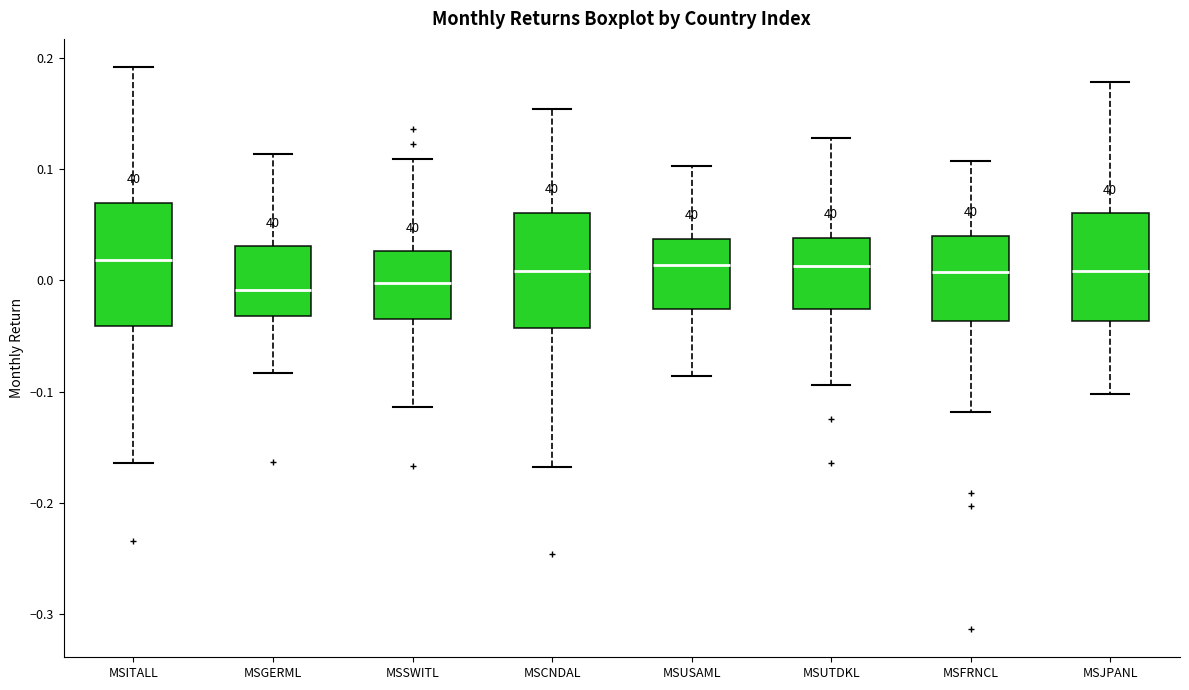

Reading left to right, transcribe this box plot: for each box, give where its median line is, the range the box spans, and where its two whiskers end, as read against the y-axis. The values are not printed on the chart, so give them approximately, as read against the axis.

MSITALL: median 0.02, box -0.04 to 0.07, whiskers -0.16 to 0.19
MSGERML: median -0.01, box -0.03 to 0.03, whiskers -0.08 to 0.11
MSSWITL: median 0.00, box -0.03 to 0.03, whiskers -0.11 to 0.11
MSCNDAL: median 0.01, box -0.04 to 0.06, whiskers -0.17 to 0.15
MSUSAML: median 0.01, box -0.03 to 0.04, whiskers -0.09 to 0.10
MSUTDKL: median 0.01, box -0.03 to 0.04, whiskers -0.09 to 0.13
MSFRNCL: median 0.01, box -0.04 to 0.04, whiskers -0.12 to 0.11
MSJPANL: median 0.01, box -0.04 to 0.06, whiskers -0.10 to 0.18